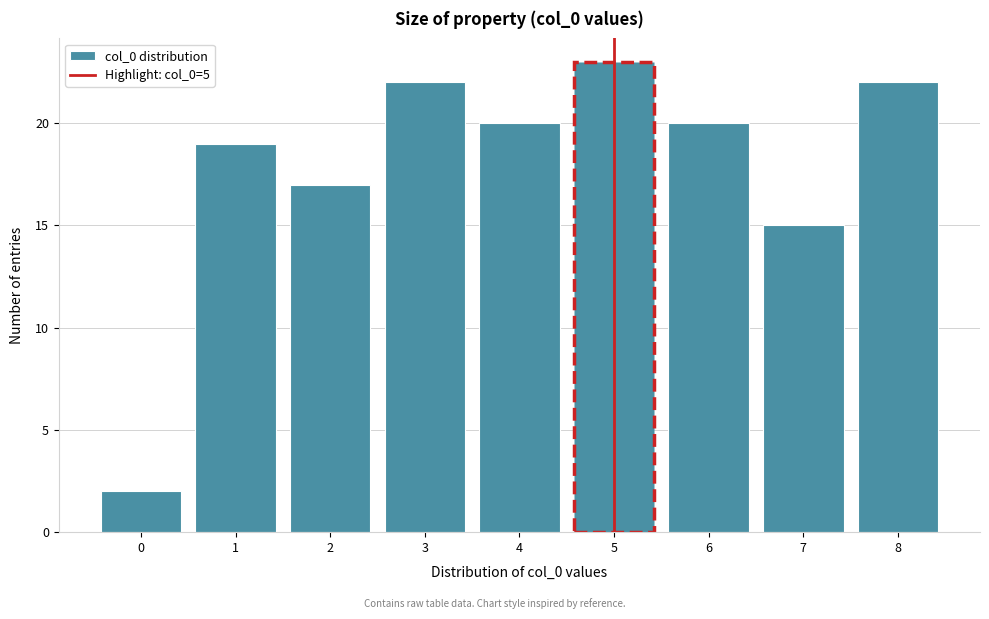

Reading left to right, transcribe this chart: for each bar, give the range it covers on the x-axis and its height. The values are not printed on the chart, so give them approximately, as read against the axis.

-0.5 to 0.5: 2
0.5 to 1.5: 19
1.5 to 2.5: 17
2.5 to 3.5: 22
3.5 to 4.5: 20
4.5 to 5.5: 23
5.5 to 6.5: 20
6.5 to 7.5: 15
7.5 to 8.5: 22